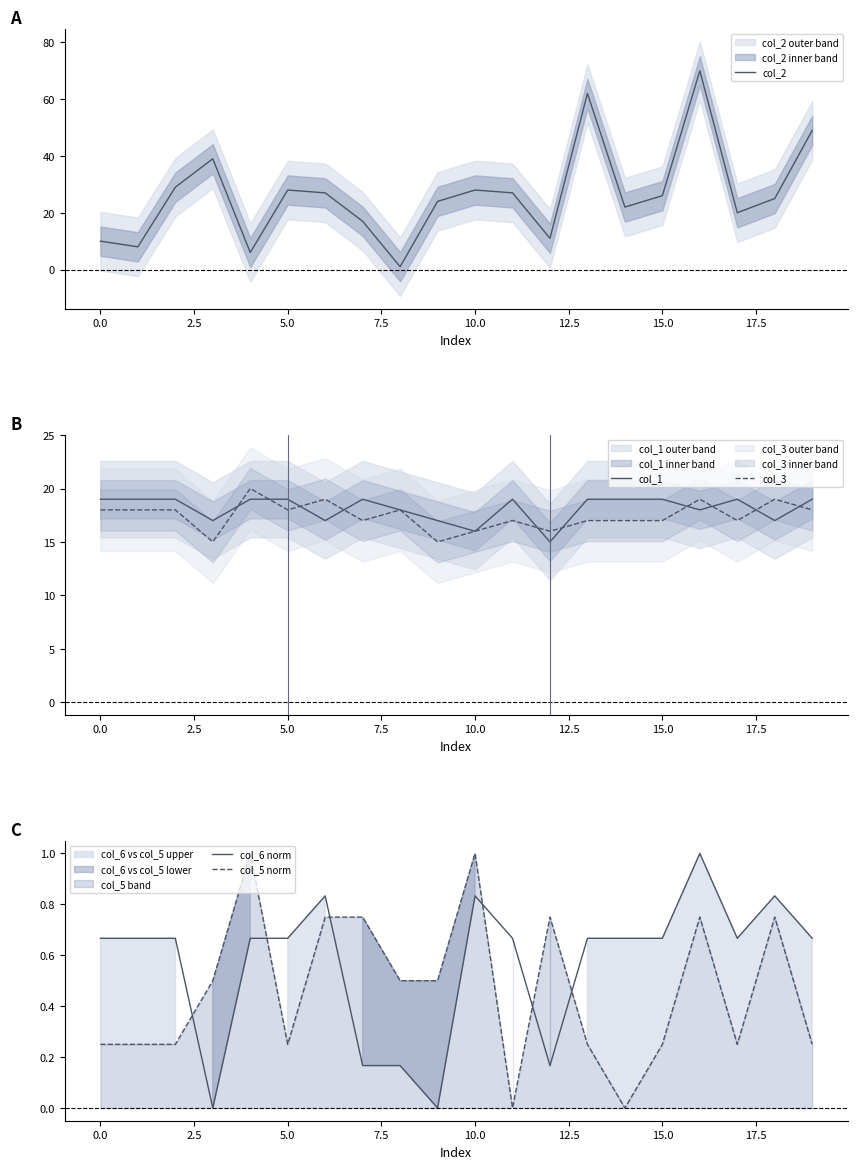

Is the value of col_1 at 5.0 greater than the value of col_3 at 0.0?

Yes